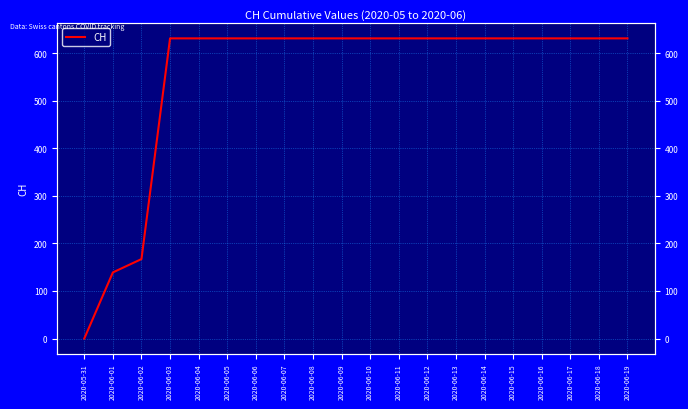

What position from the left is 2020-06-02?

3